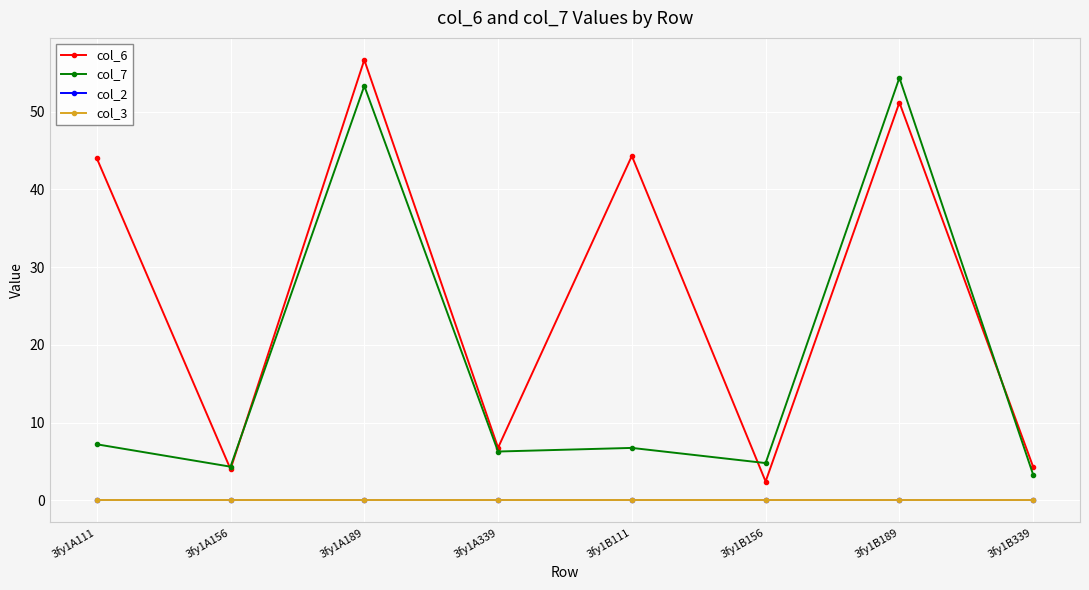

Is it true that col_6 equals 44.3 at 3fy1B111?

True